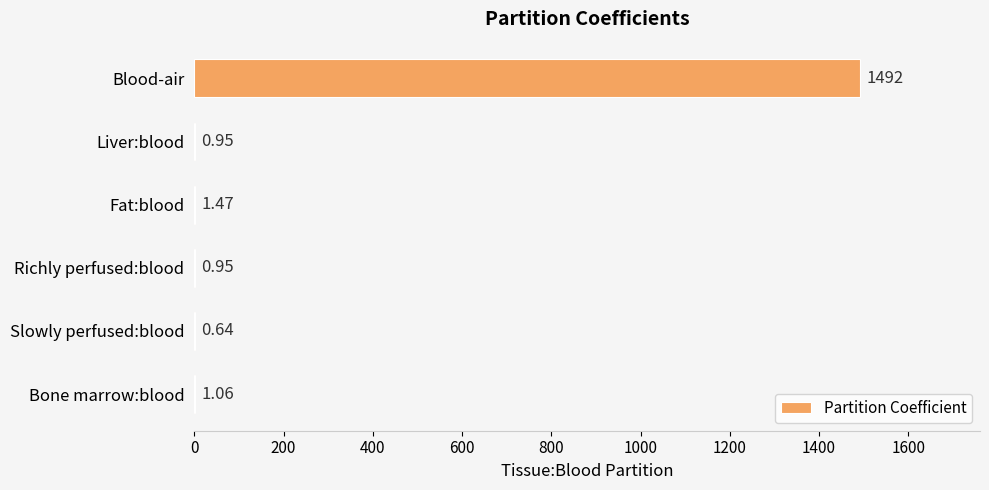

What is the sum of the values at Bone marrow:blood and Blood-air?

1493.1